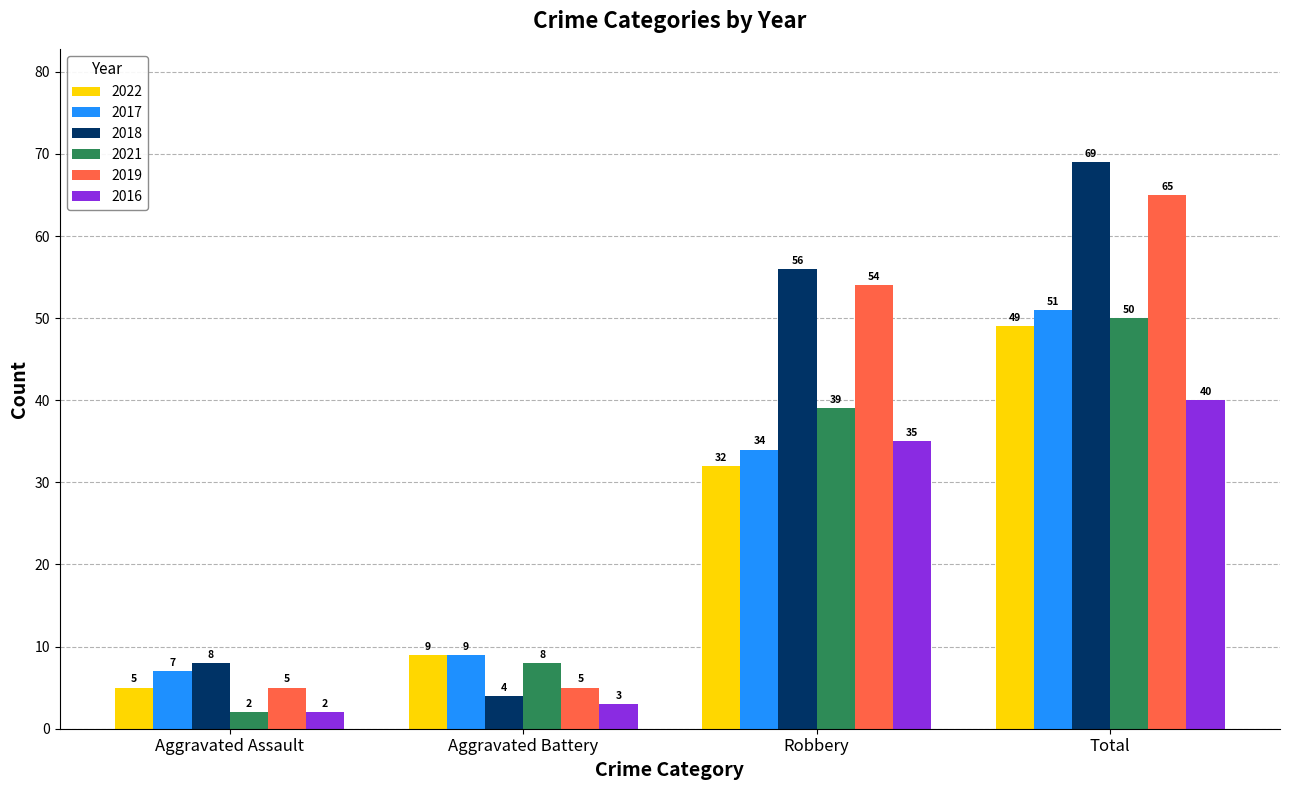

How many categories are shown in the chart?

4